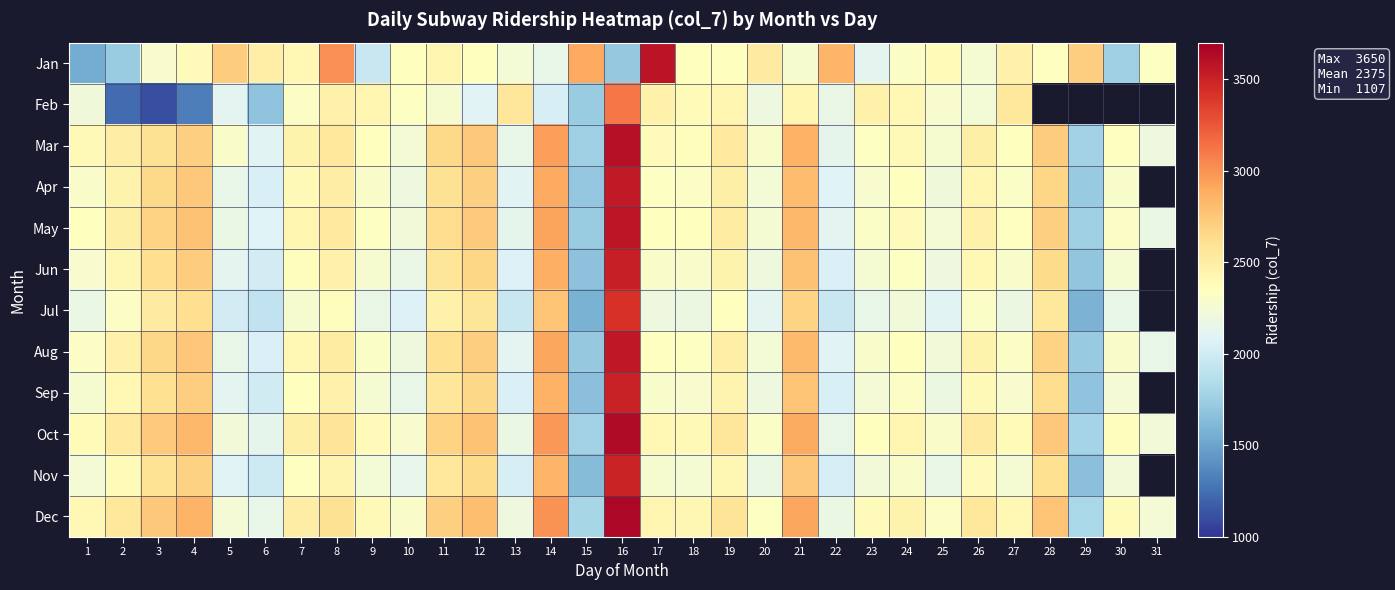

At which label does Jan reach its peak?

17